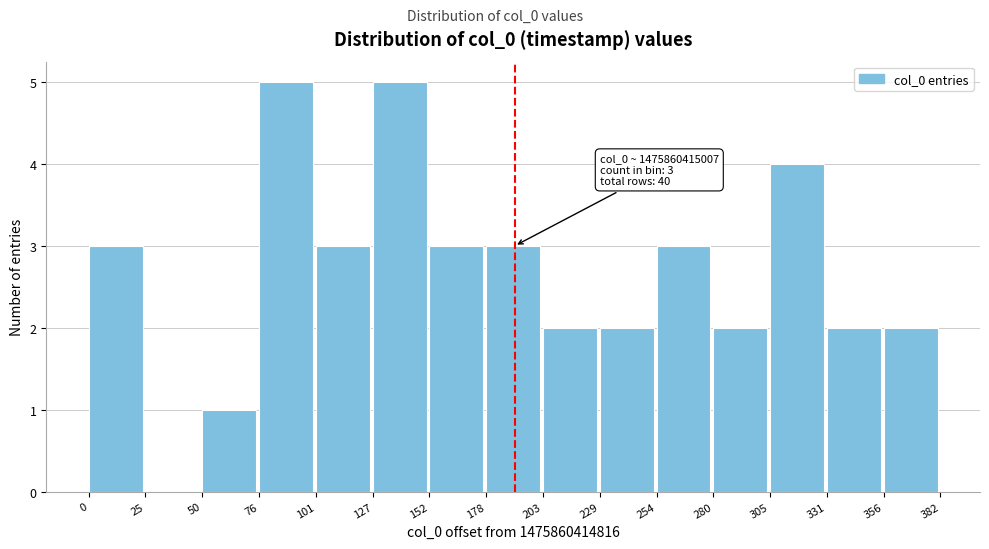

Reading right to left, list all the values displayed in this chart.

356=2	331=2	305=4	280=2	254=3	229=2	203=2	178=3	152=3	127=5	101=3	76=5	50=1	25=0	0=3